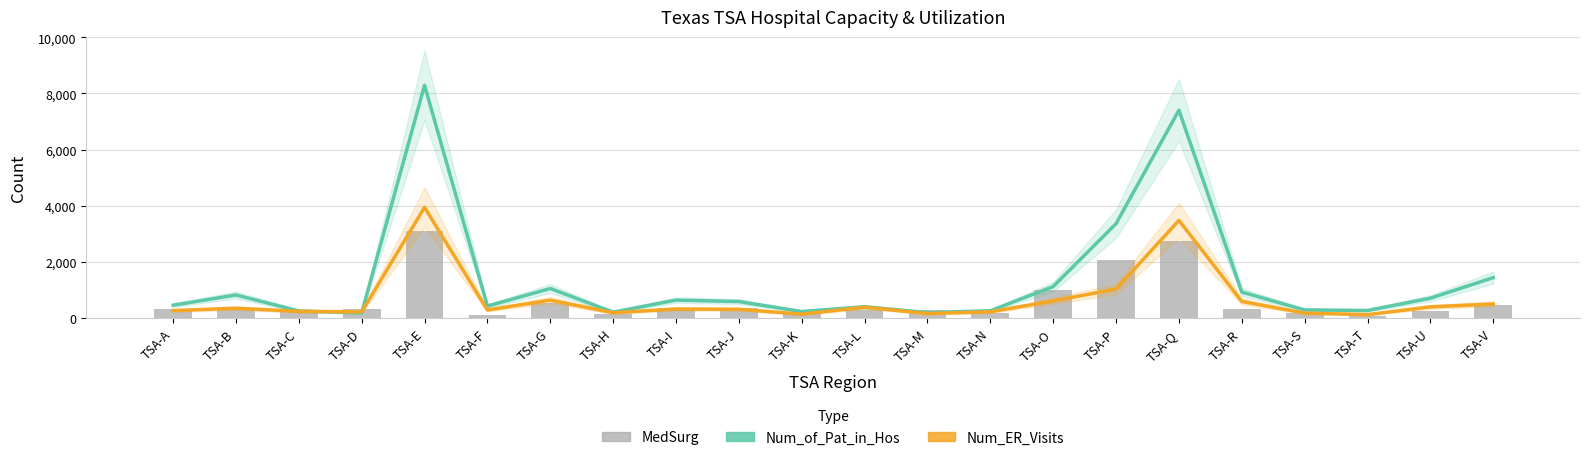

Is the value of Num_of_Pat_in_Hos at TSA-S greater than the value of MedSurg at TSA-D?

No